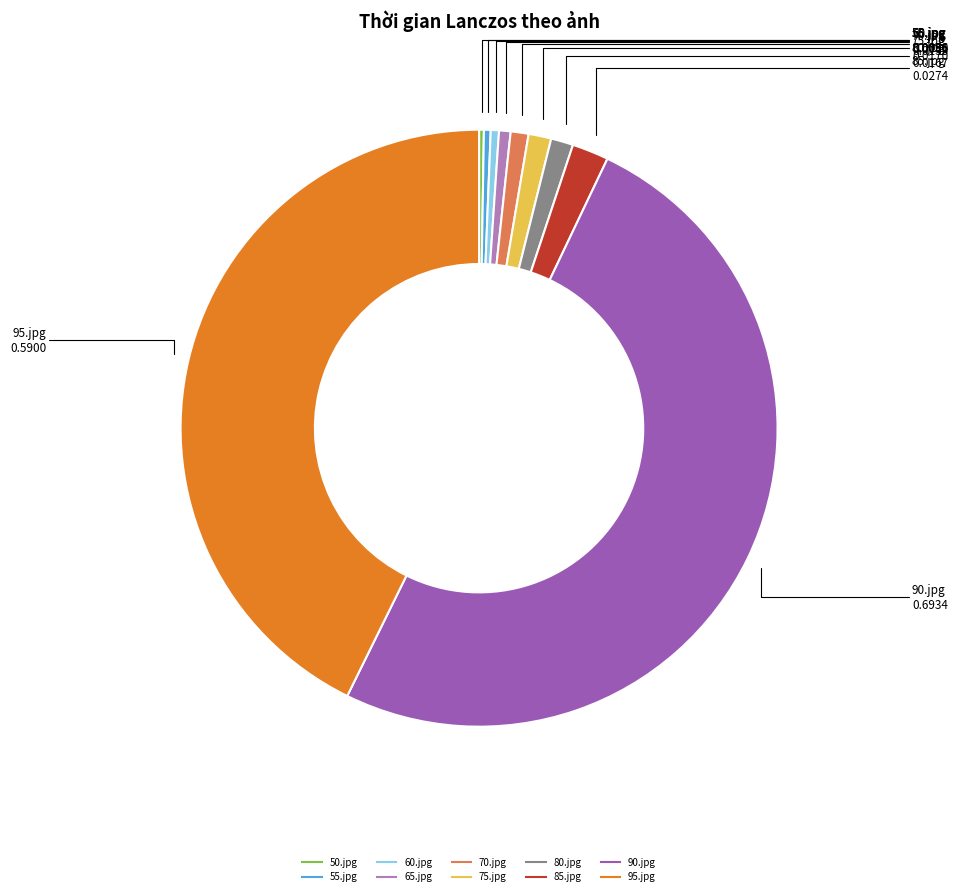

Does 60.jpg represent more than half of the total?

No